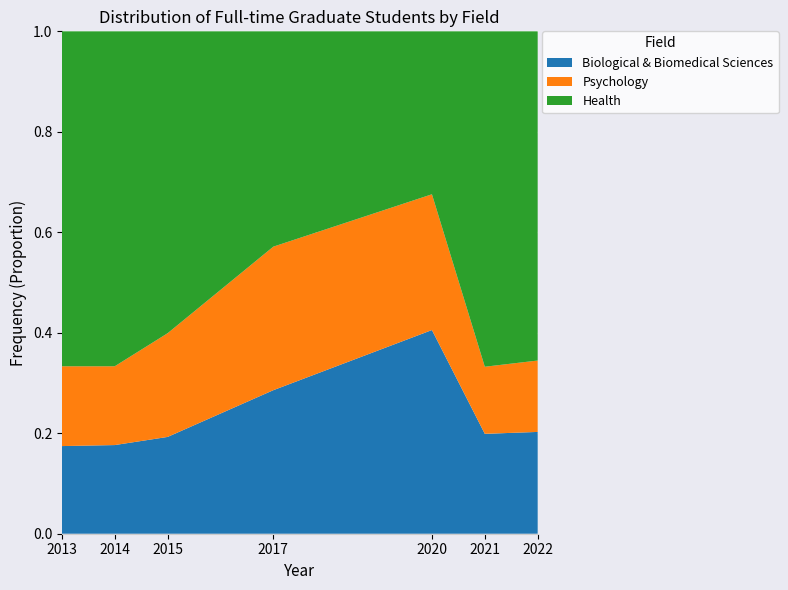

What is the total value across all series at 2015?

1.0